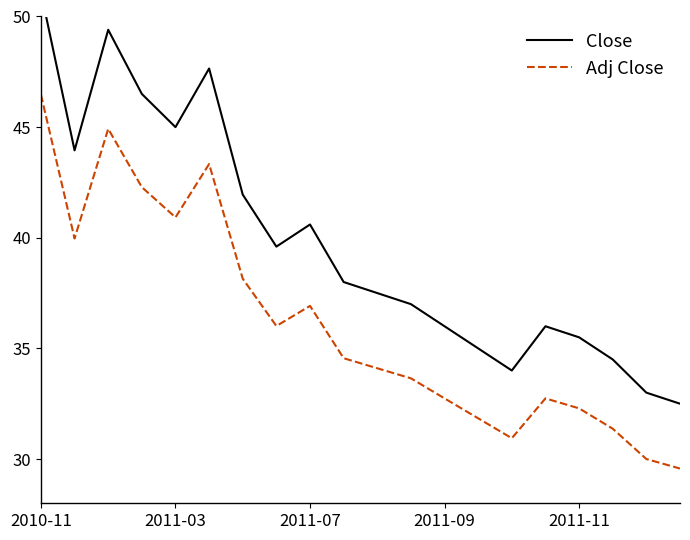

At which label does Adj Close first exceed 34?

2010-11